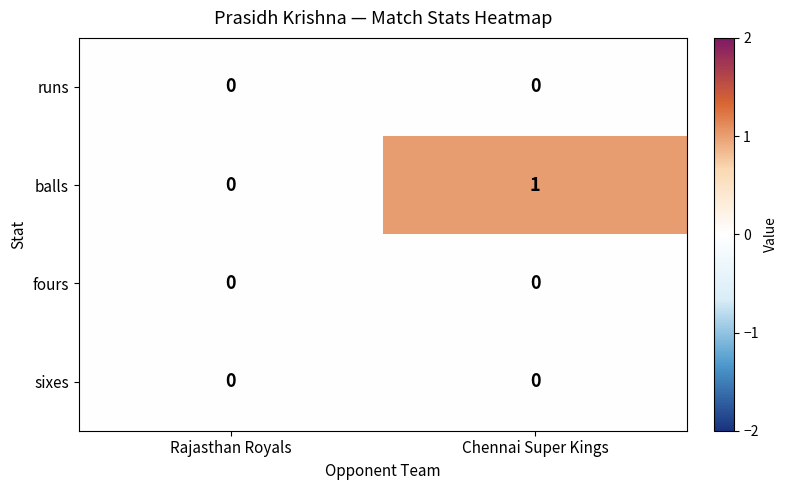

What is the maximum value shown in the chart?

1